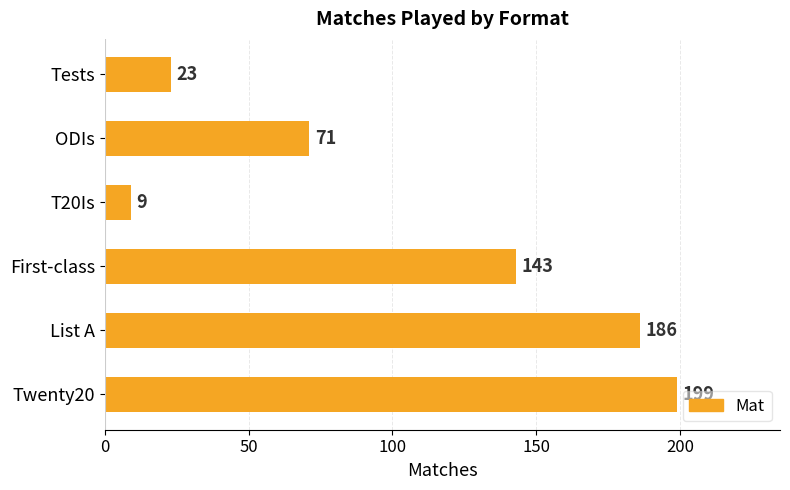

List the labels in order of value, smallest first.

T20Is, Tests, ODIs, First-class, List A, Twenty20